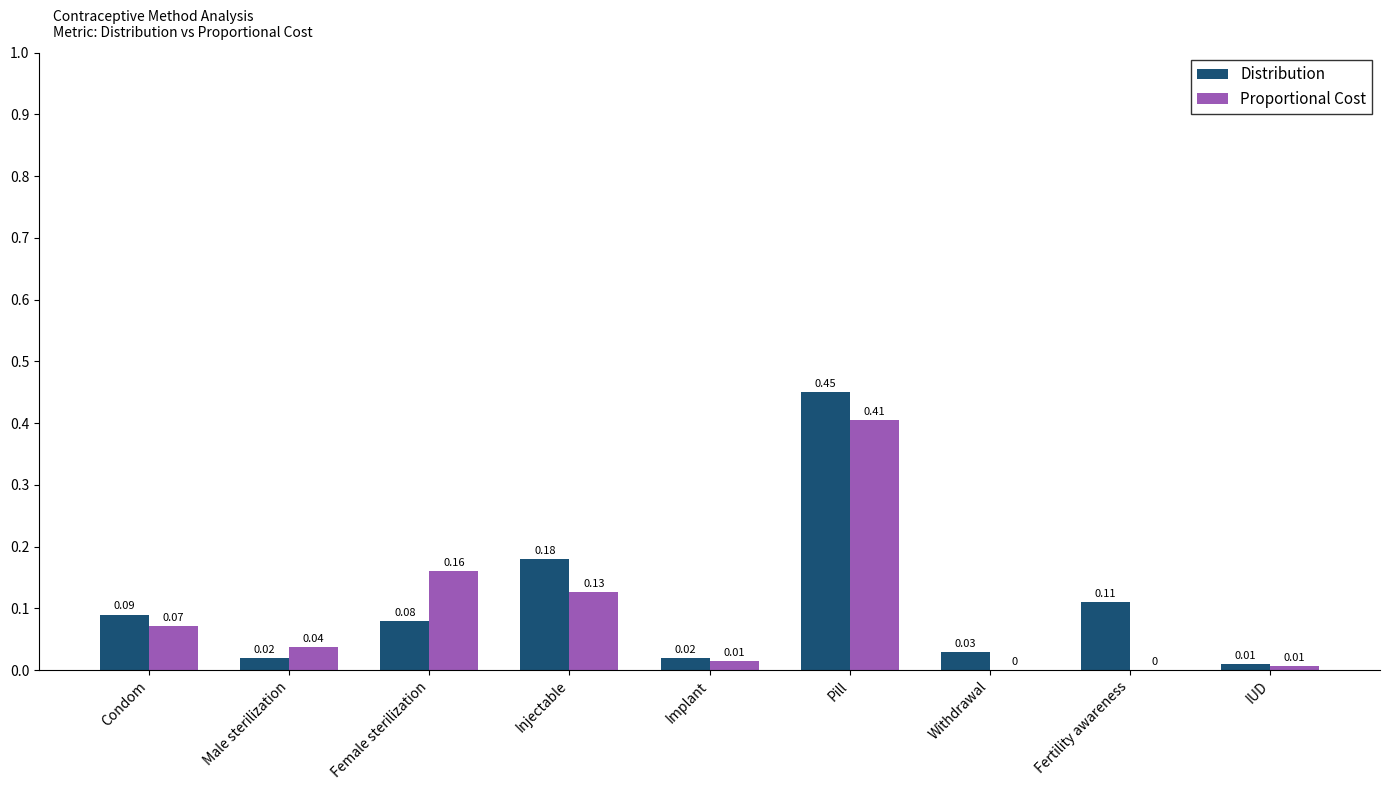

Are the bars grouped side by side (vs. stacked)?

Yes